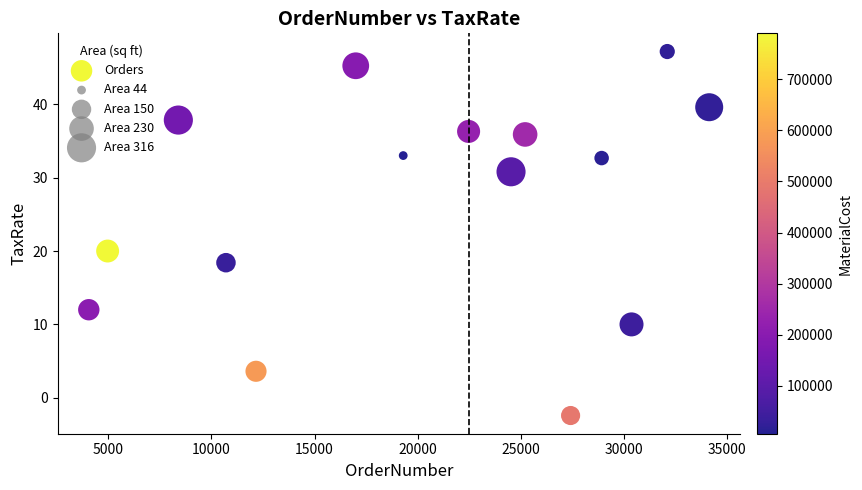

What Y value in the scatter plot is closest to 22?

20.0